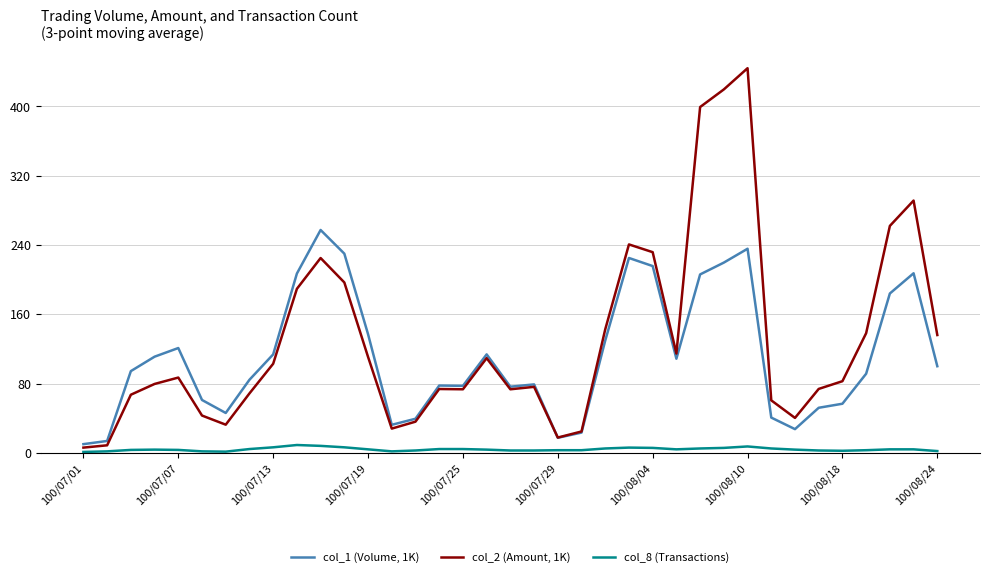

Which series has the largest range (max minus min)?

col_2 (Amount, 1K)